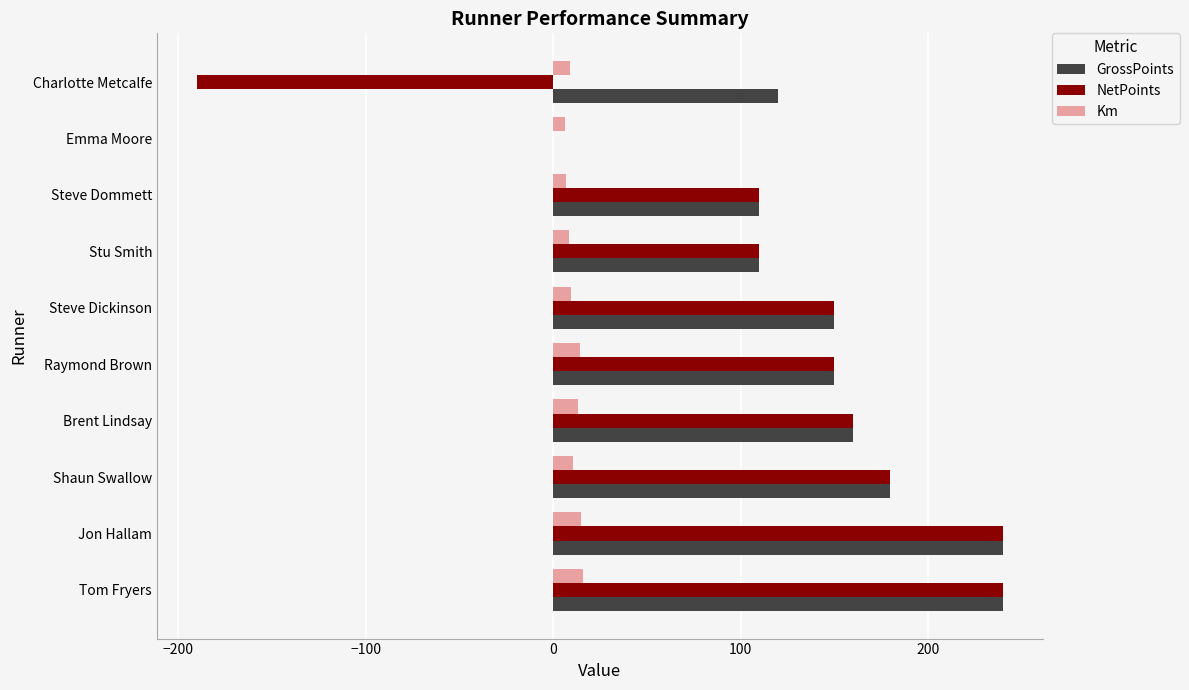

How many categories are shown in the chart?

10